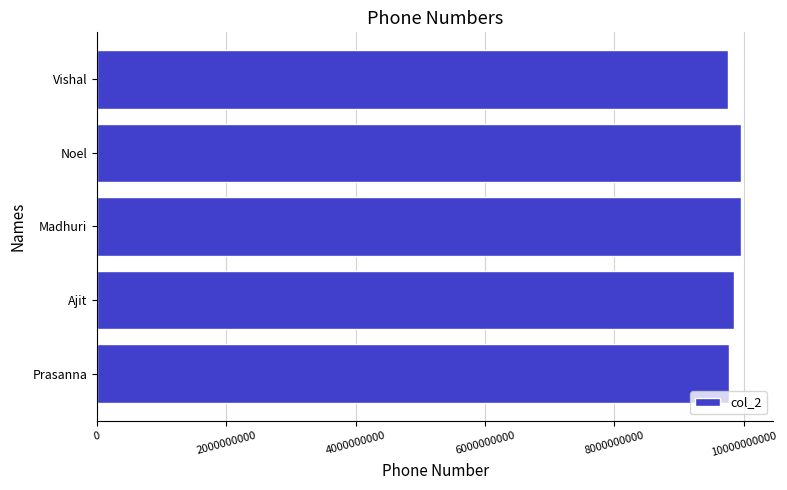

Is it true that the value at Ajit is 16968074750?

False